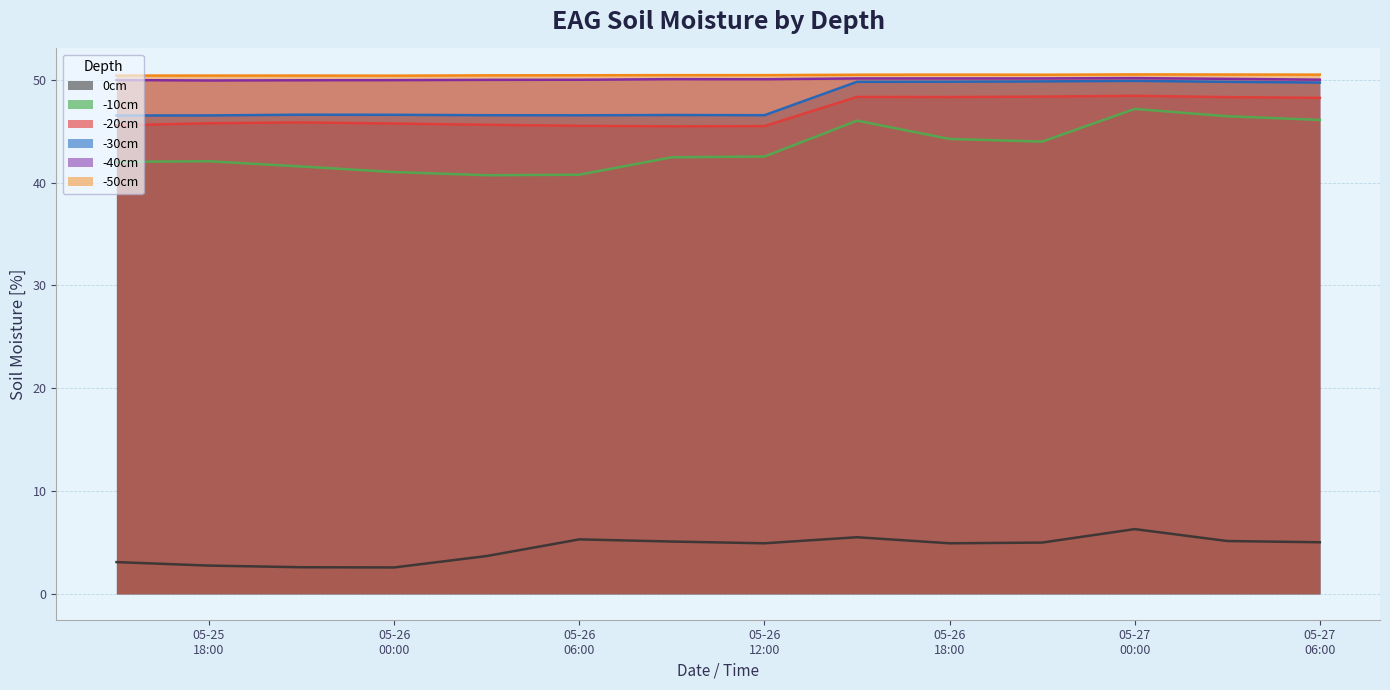

True or false: -20cm and 0cm cross at least once.

False